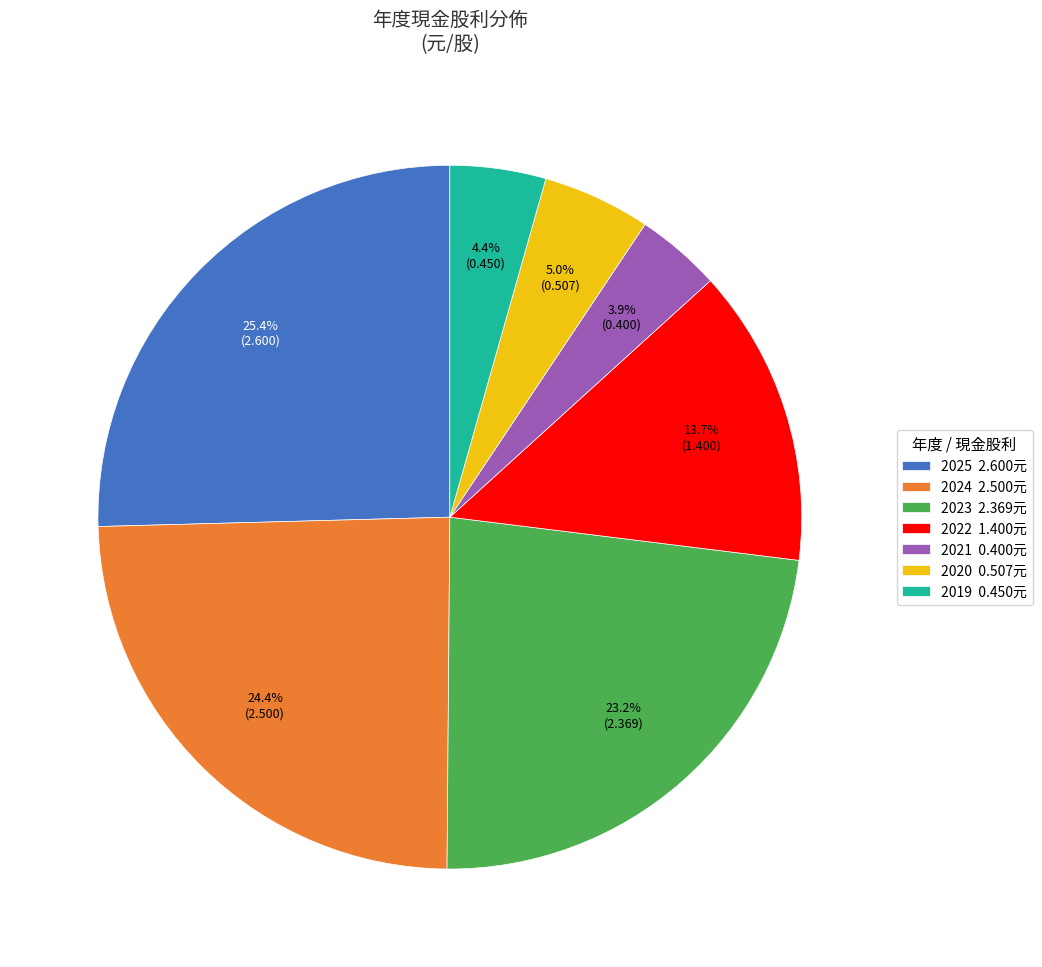

Combined, what portion of the pie is 2023 and 2021?

27.1%